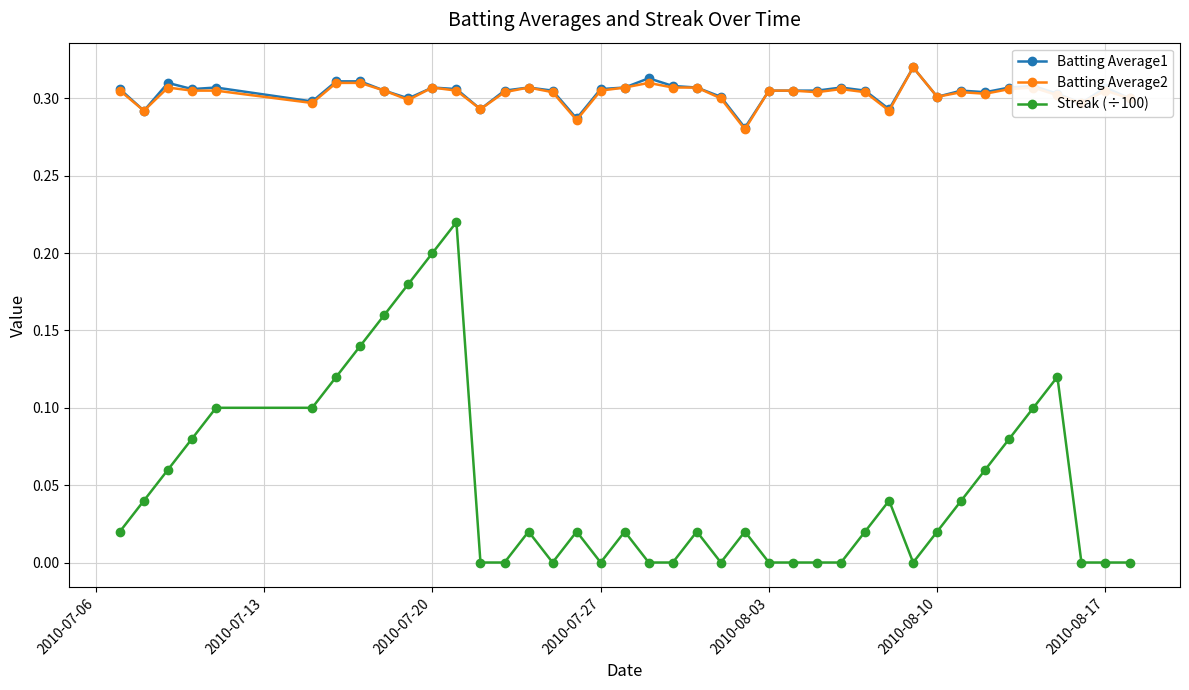

True or false: Batting Average2 has more than 0 points higher than both neighbors.

True